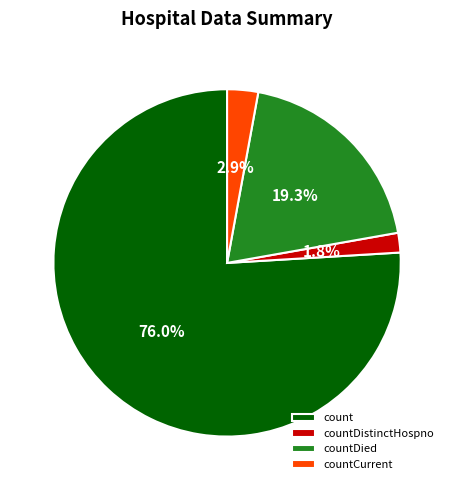

Between countDistinctHospno and count, which is larger?

count